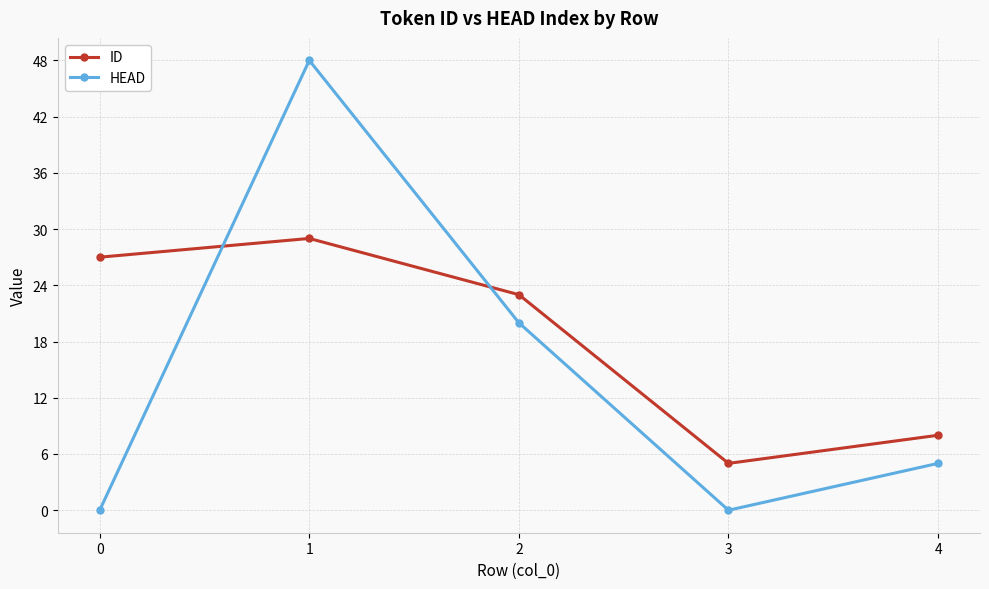

At which label does HEAD reach its peak?

1